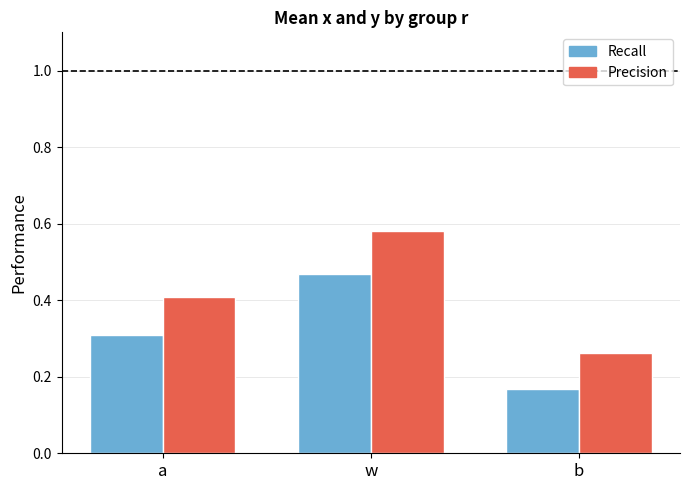

List the labels in order of Recall value, smallest first.

b, a, w